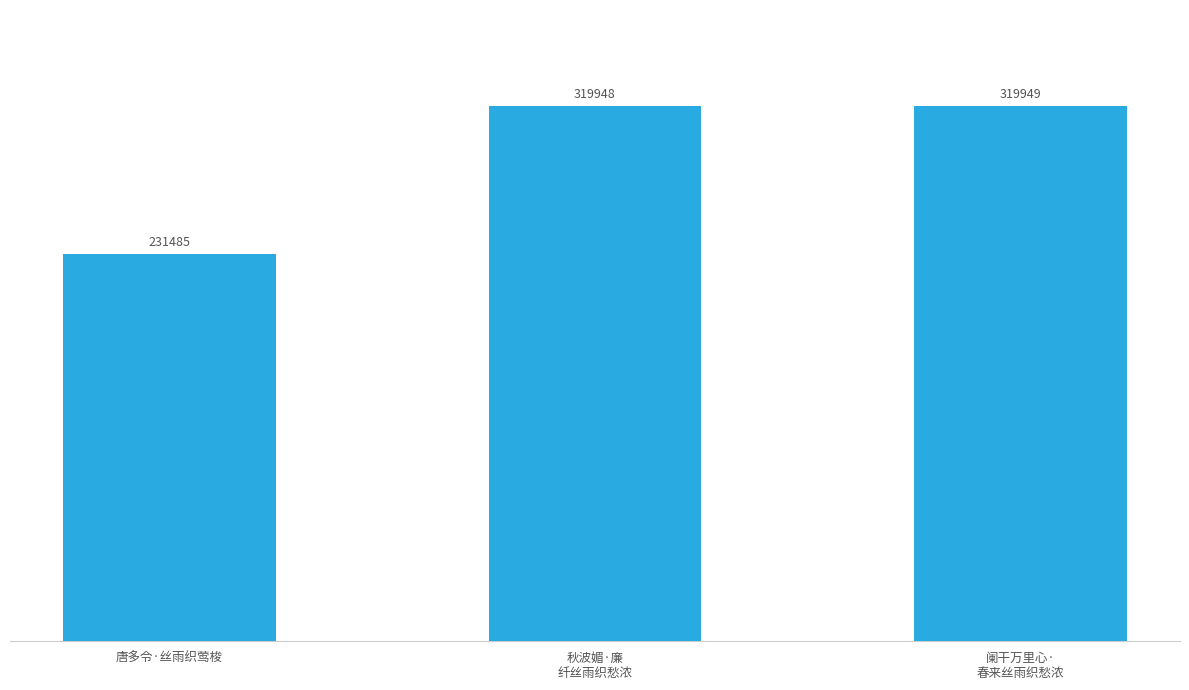

Between 秋波媚·廉
纤丝雨织愁浓 and 唐多令·丝雨织莺梭, which is larger?

秋波媚·廉
纤丝雨织愁浓